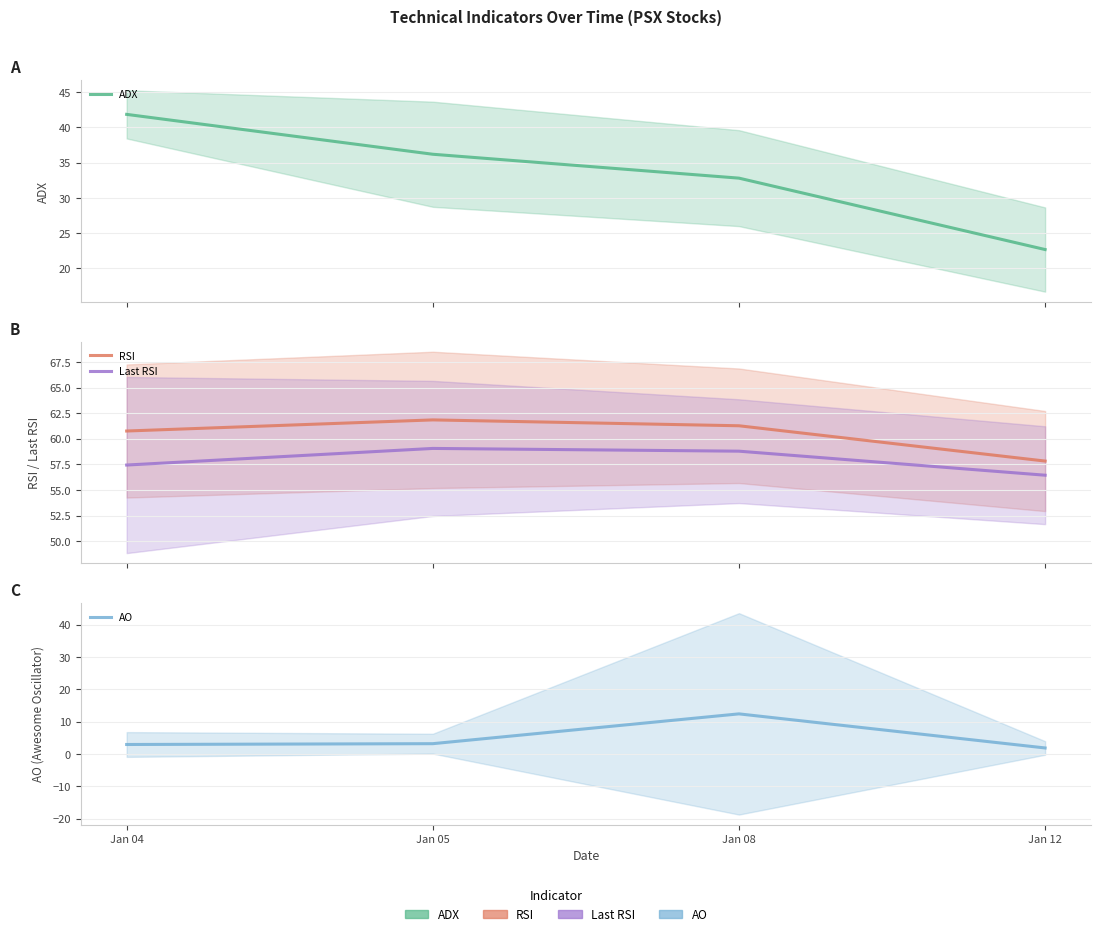

Count the number of categories in the chart.

4